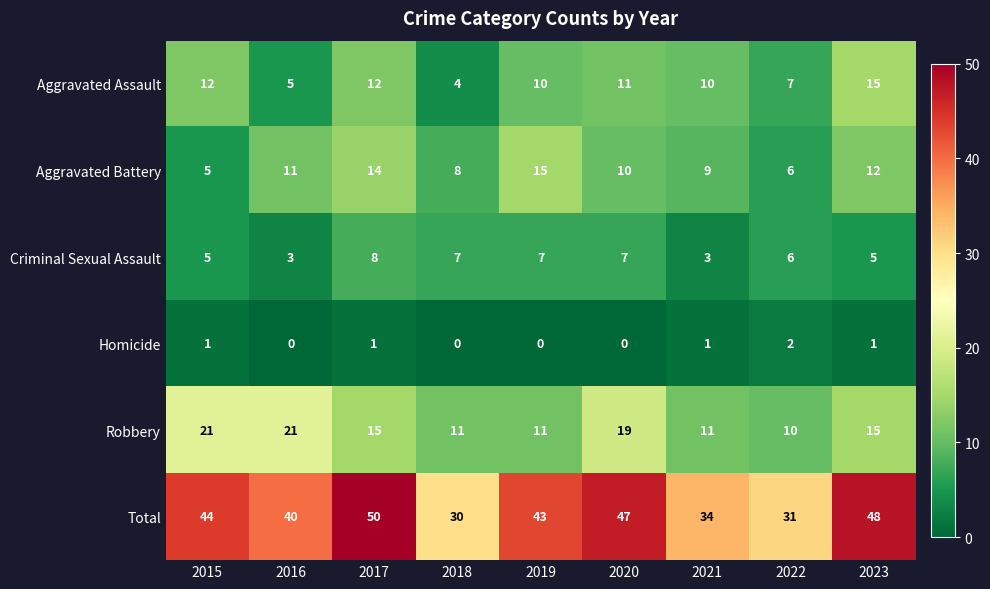

What is the maximum value shown in the chart?

50